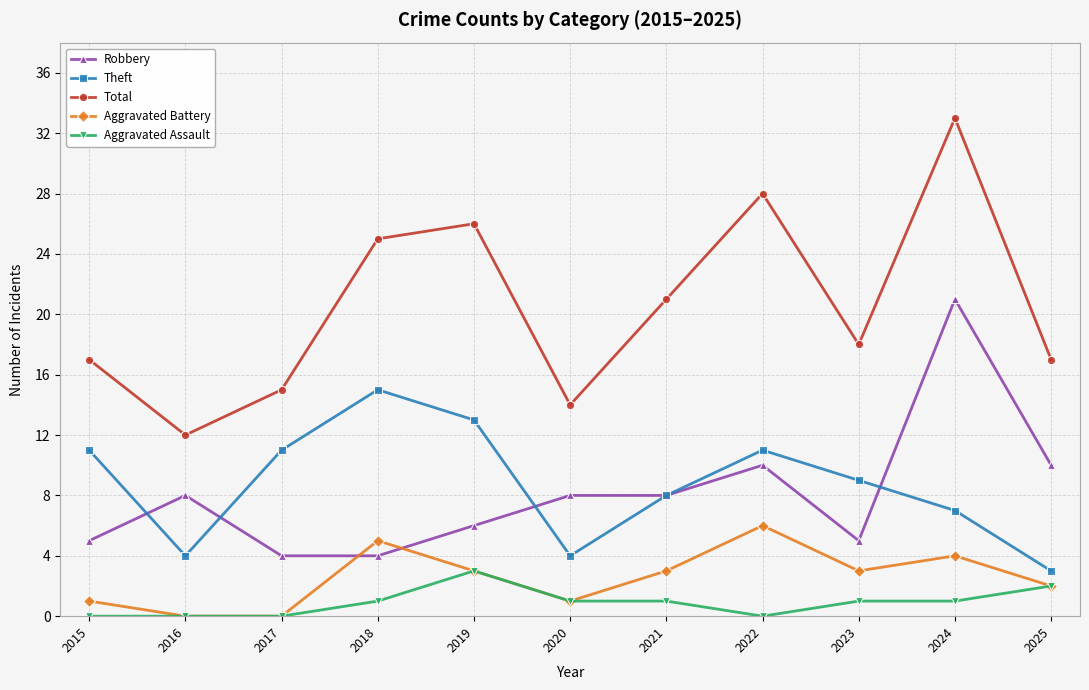

True or false: Robbery has more than 0 points higher than both neighbors.

True